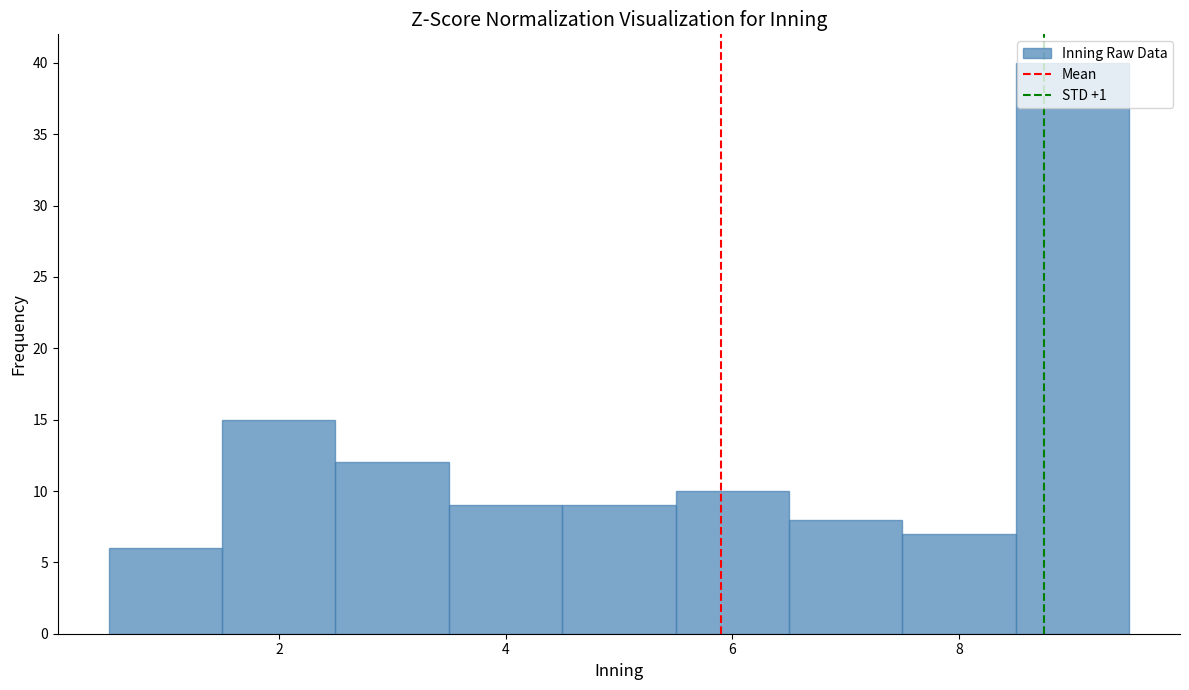

What is the height of the bar covering 1.5 to 2.5 on the x-axis? Neither the bar edges nor the heights are printed on the chart, so give them approximately, as read against the axes.

15